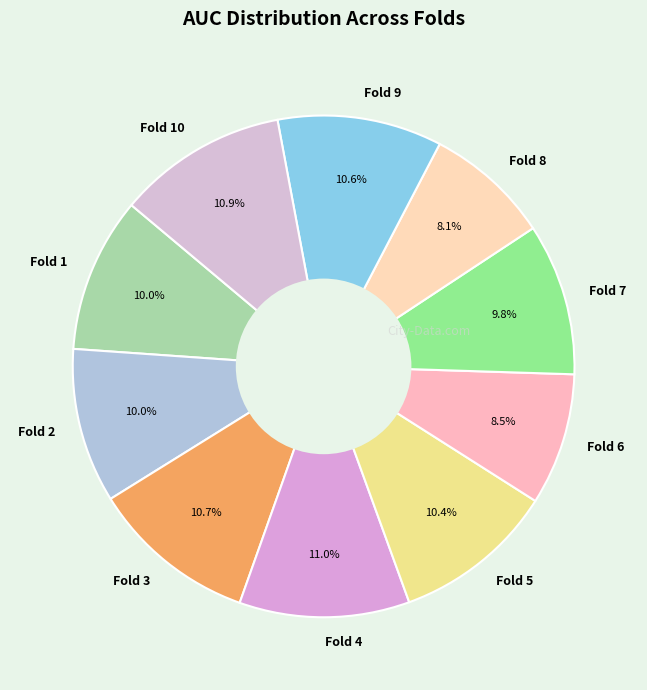

The Fold 7 slice represents 10% of the pie. True or false?

True